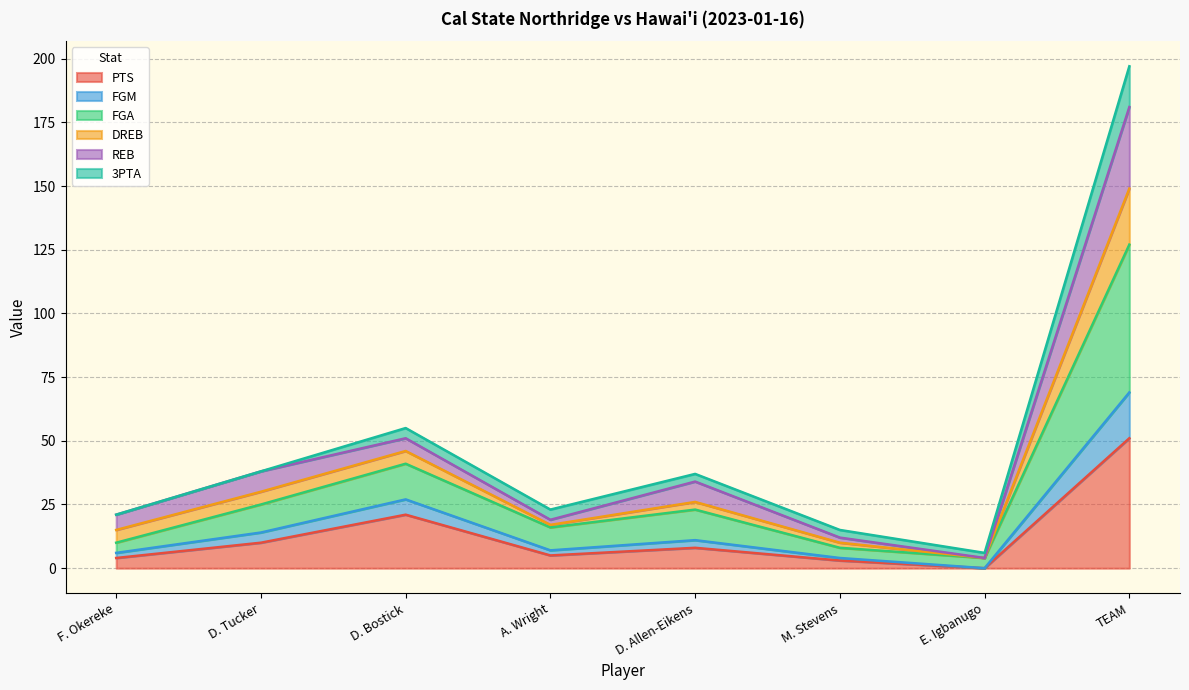

Which category has the highest value in the PTS series?

TEAM